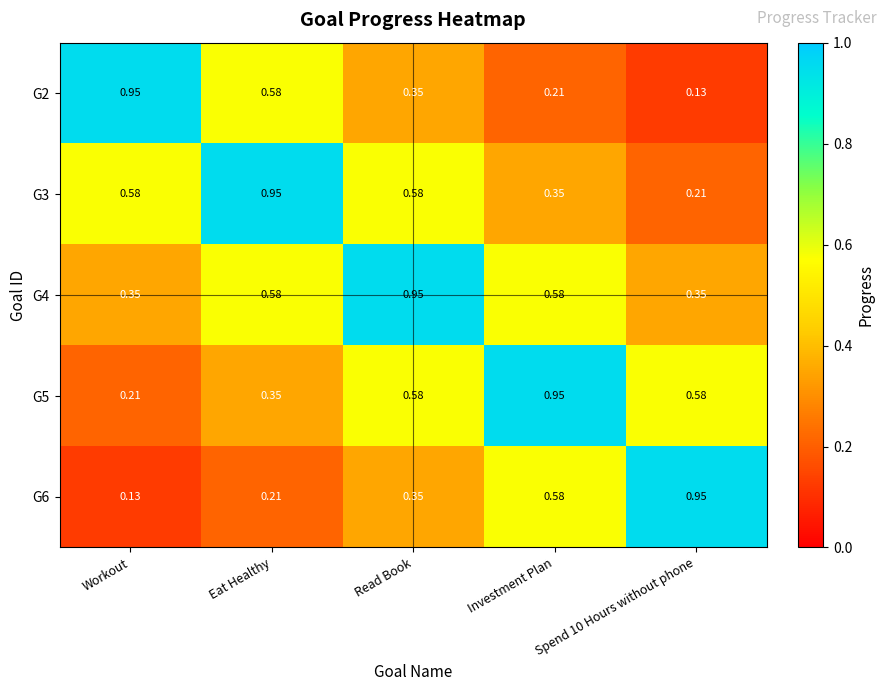

At which label does G5 reach its minimum?

Workout